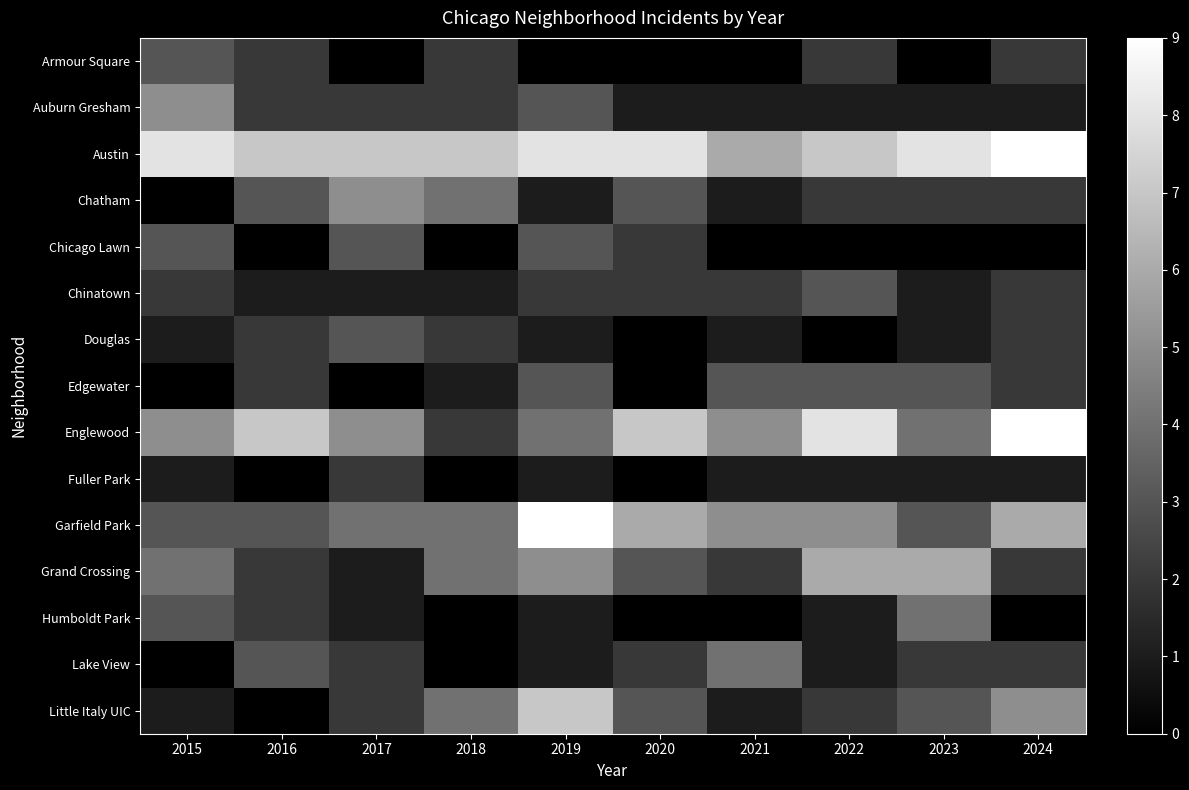

Which label corresponds to the smallest value in the chart?

2017